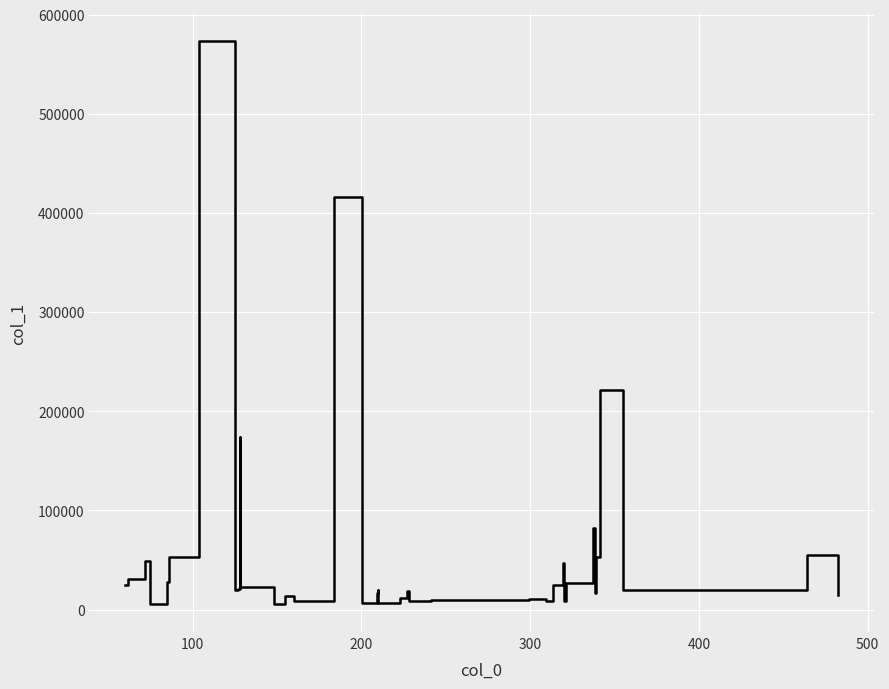

What is the maximum value shown in the chart?

573042.9